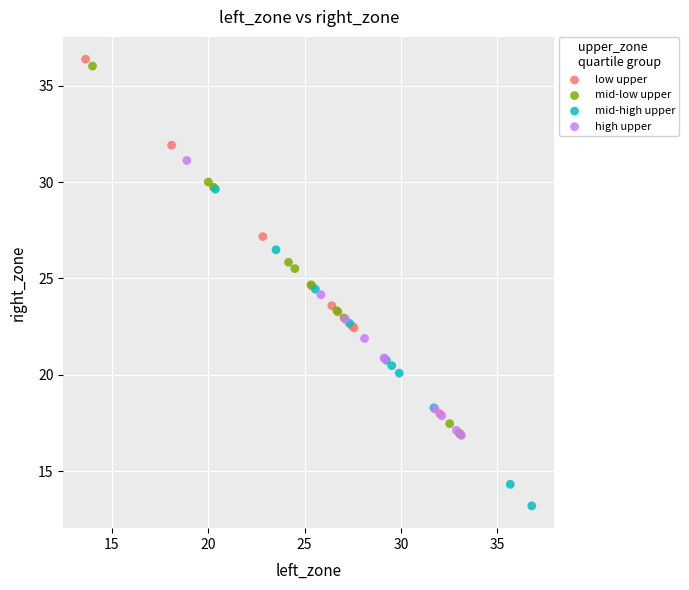

Which series contains the lowest Y value?

mid-high upper